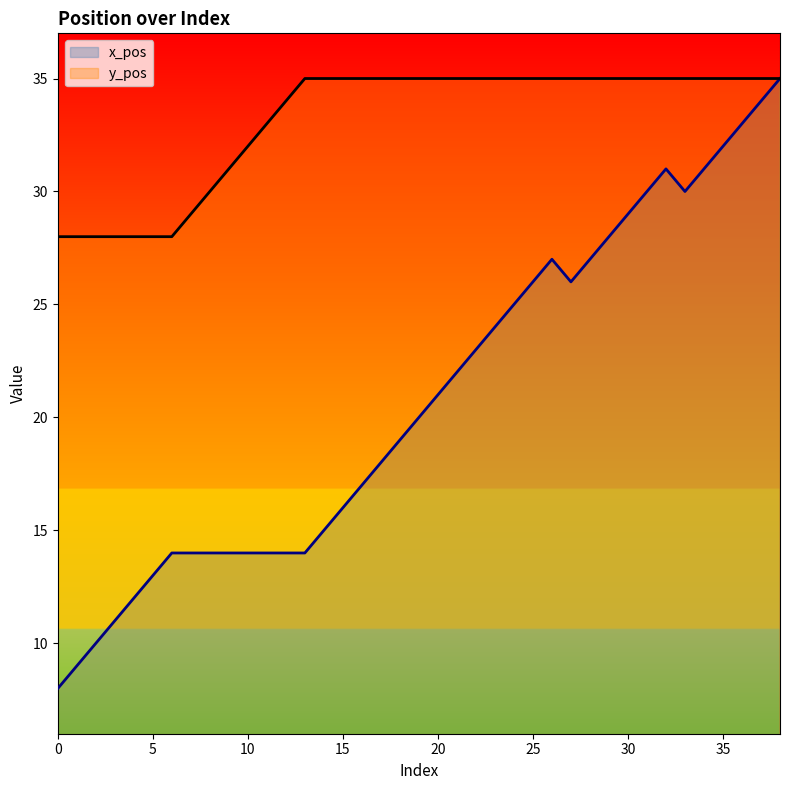

True or false: y_pos and x_pos cross at least once.

False